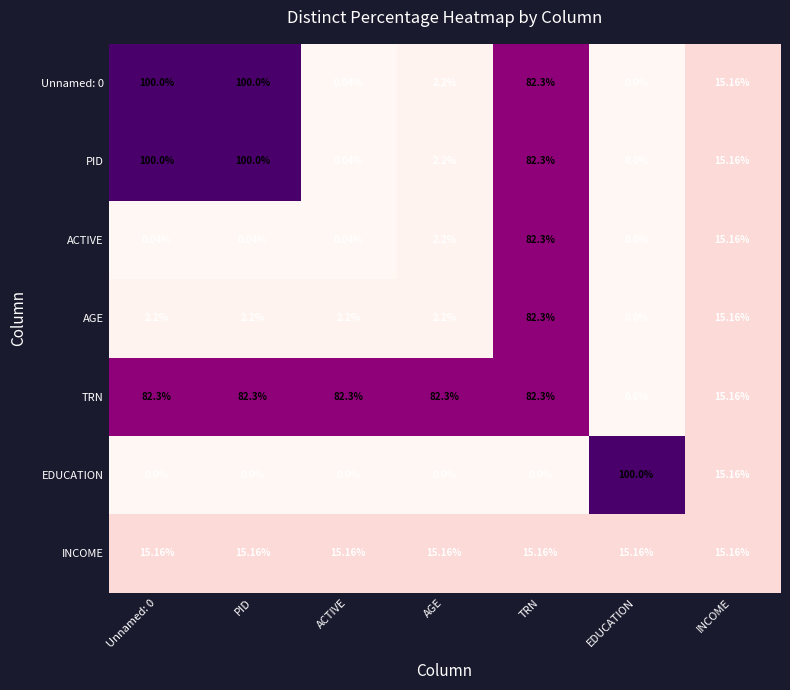

Is the value of INCOME at PID greater than the value of ACTIVE at Unnamed: 0?

Yes